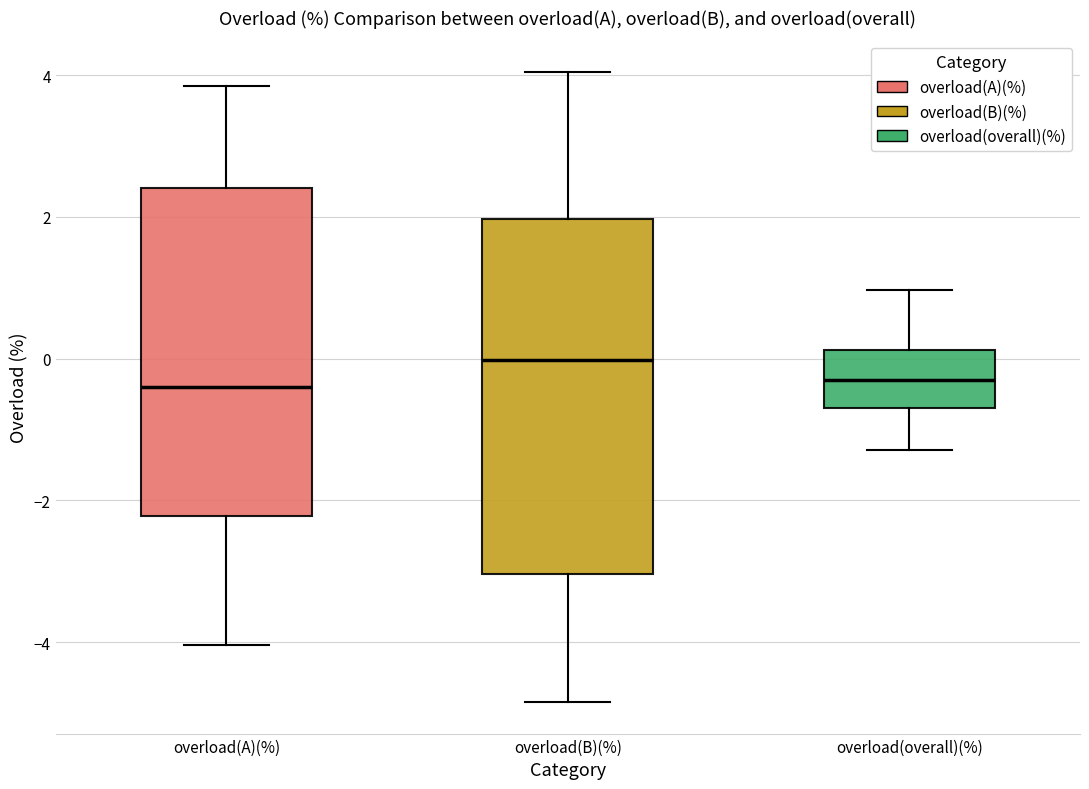

Reading left to right, read every box against the y-axis: the position of its median line, the range the box covers, and the ends of its whiskers. The values are not printed on the chart, so give them approximately, as read against the axis.

overload(A)(%): median -0.4, box -2.2 to 2.4, whiskers -4.0 to 3.8
overload(B)(%): median 0.0, box -3.0 to 2.0, whiskers -4.8 to 4.0
overload(overall)(%): median -0.2, box -0.6 to 0.2, whiskers -1.2 to 1.0